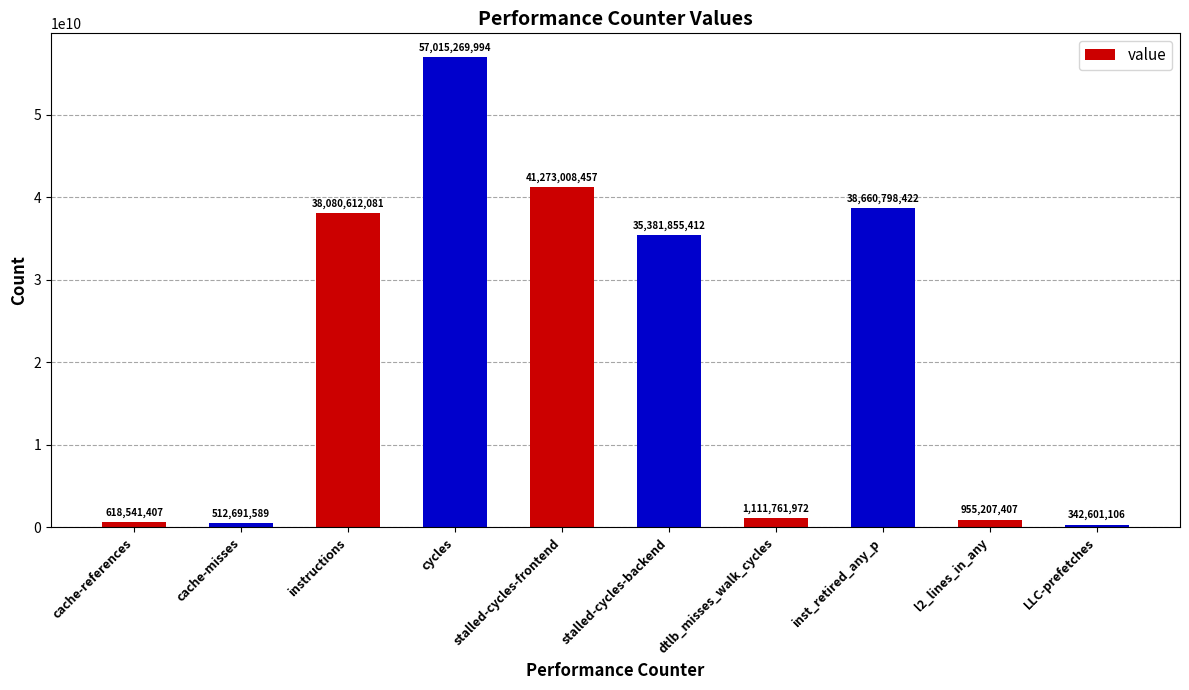

How many data points are less than 35381855412?

5